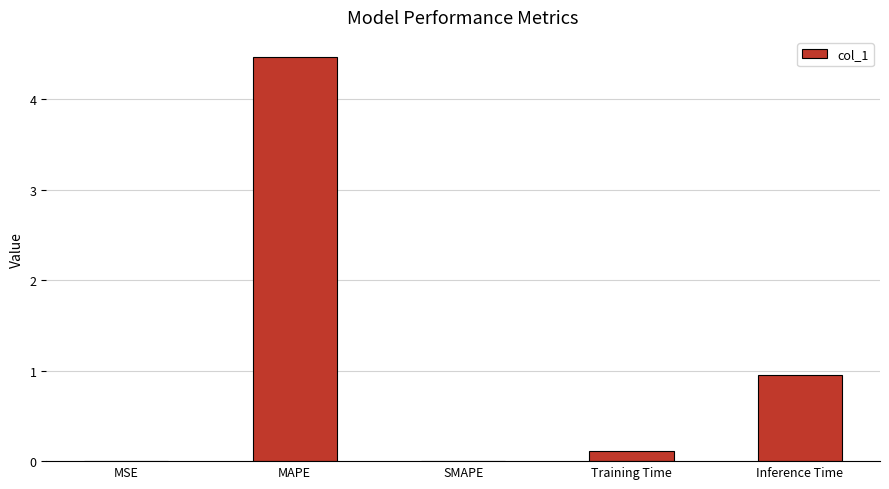

Which label corresponds to the largest value in the chart?

MAPE